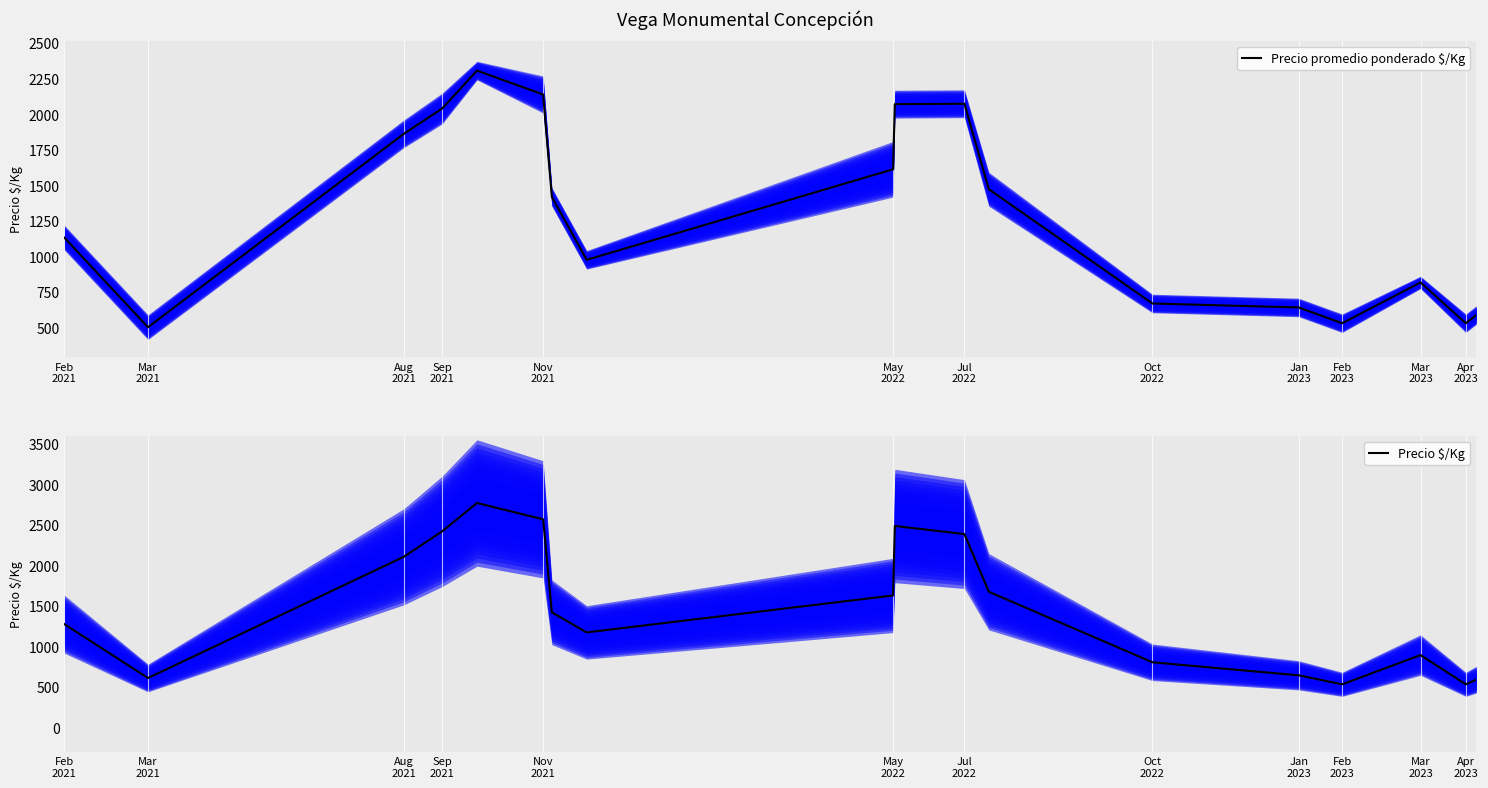

Which series has the widest spread of values?

Precio $/Kg